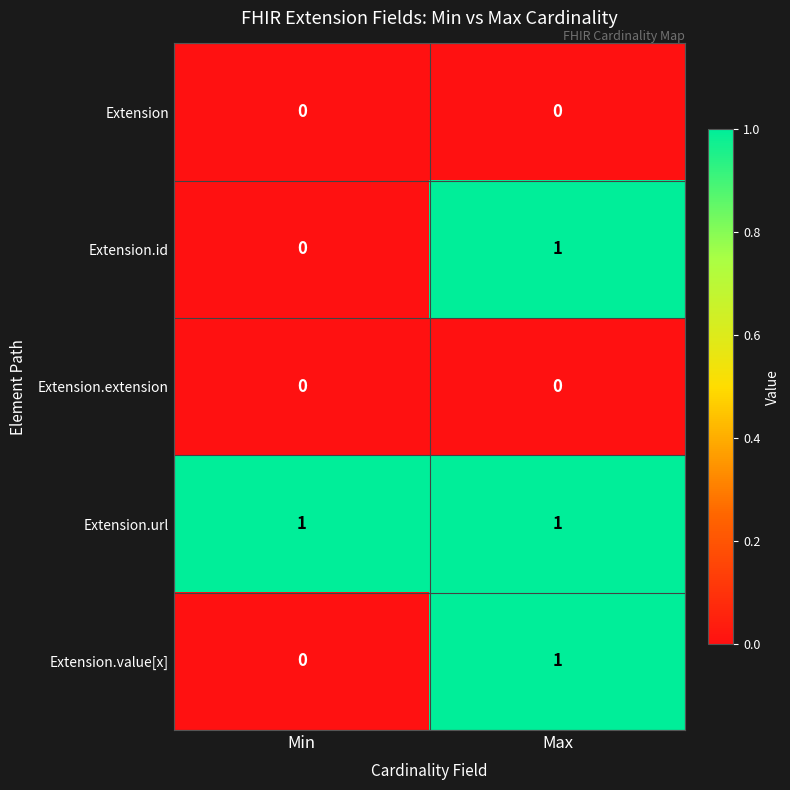

At which category is the sum across all series the highest?

Max